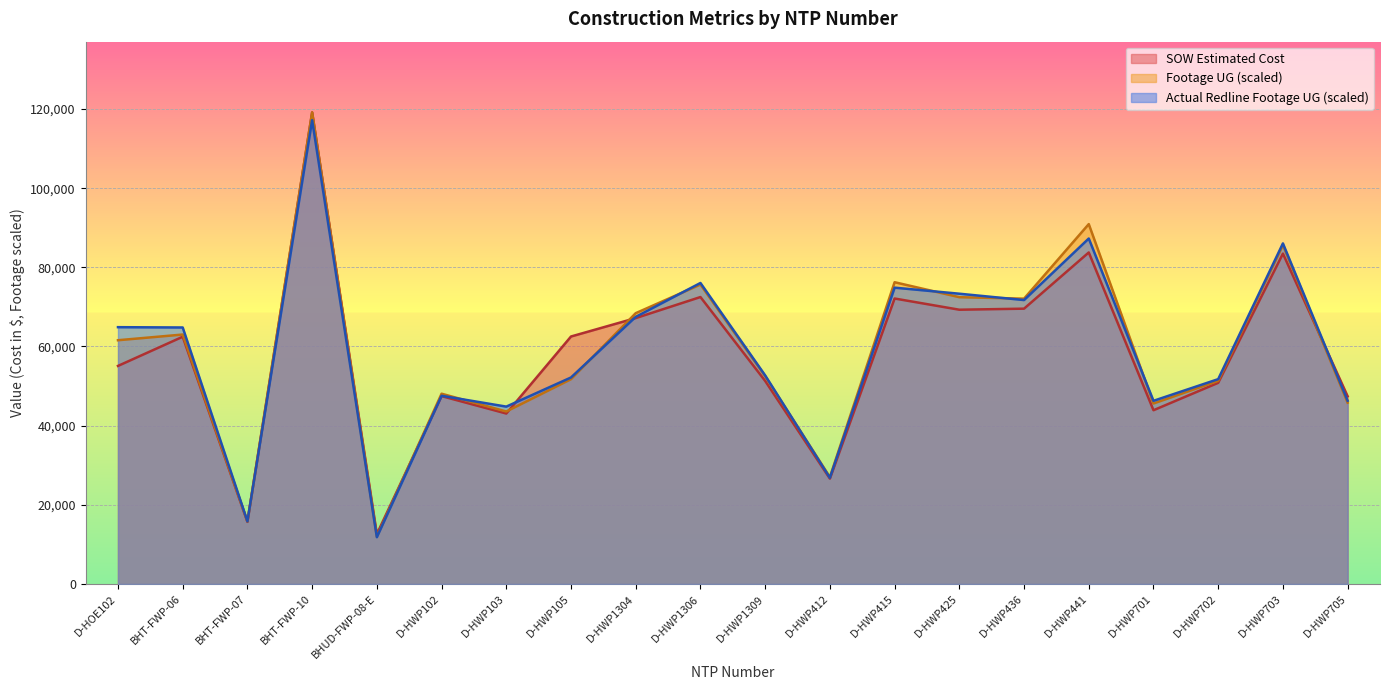

How many lines are shown in the chart?

3